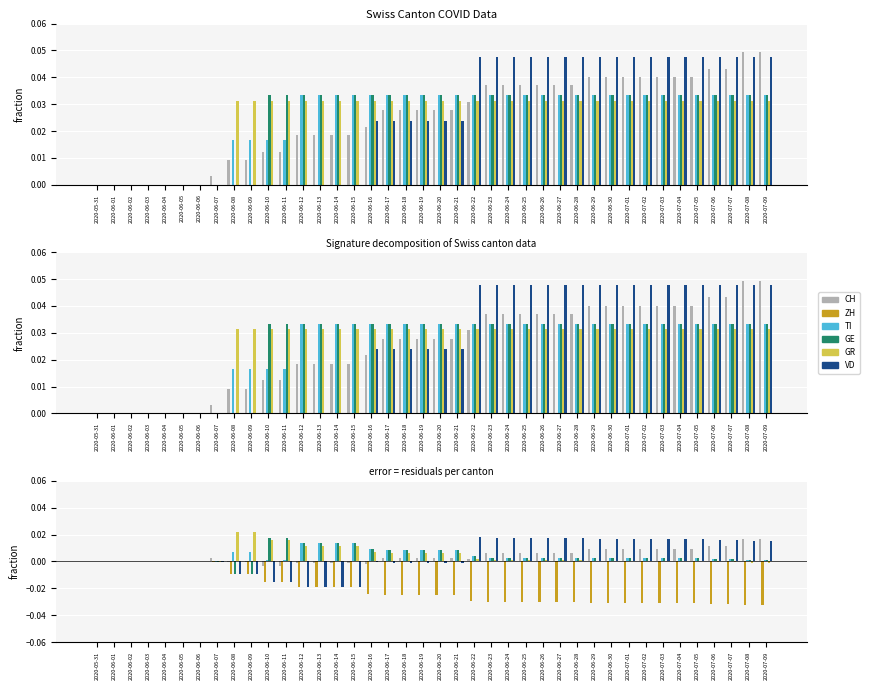

What are all the series names shown in the legend?

CH, ZH, TI, GE, GR, VD